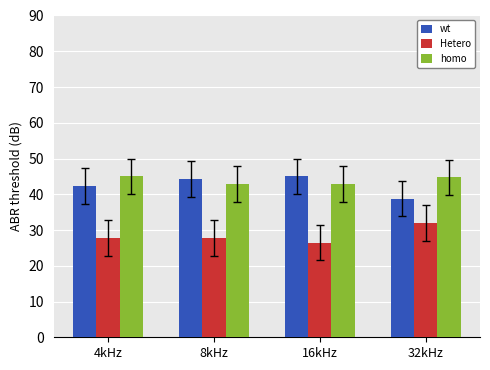

What is the total value across all series at 16kHz?

114.5